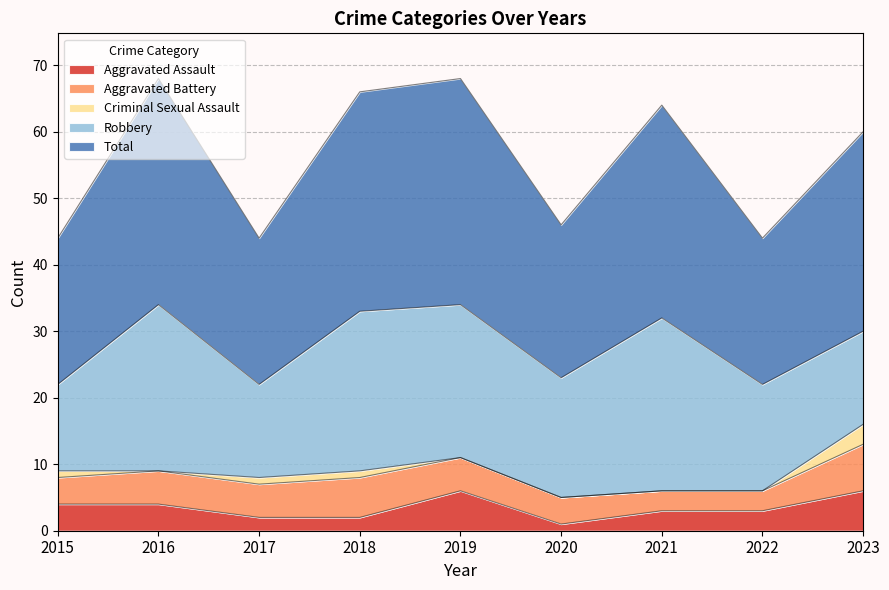

Is the value of Criminal Sexual Assault at 2023 greater than the value of Aggravated Assault at 2022?

No